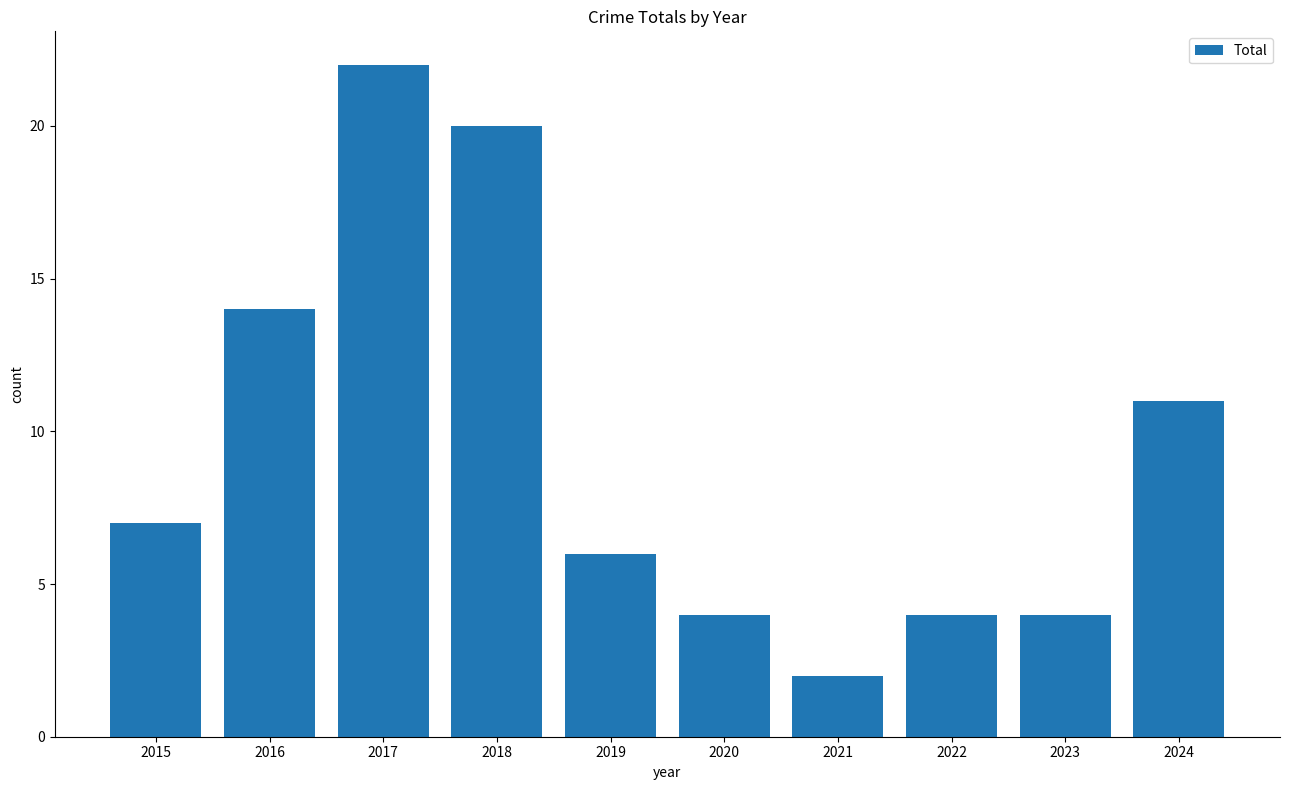

Approximately how many times larger is the value at 2015 compared to 2019?

1.2